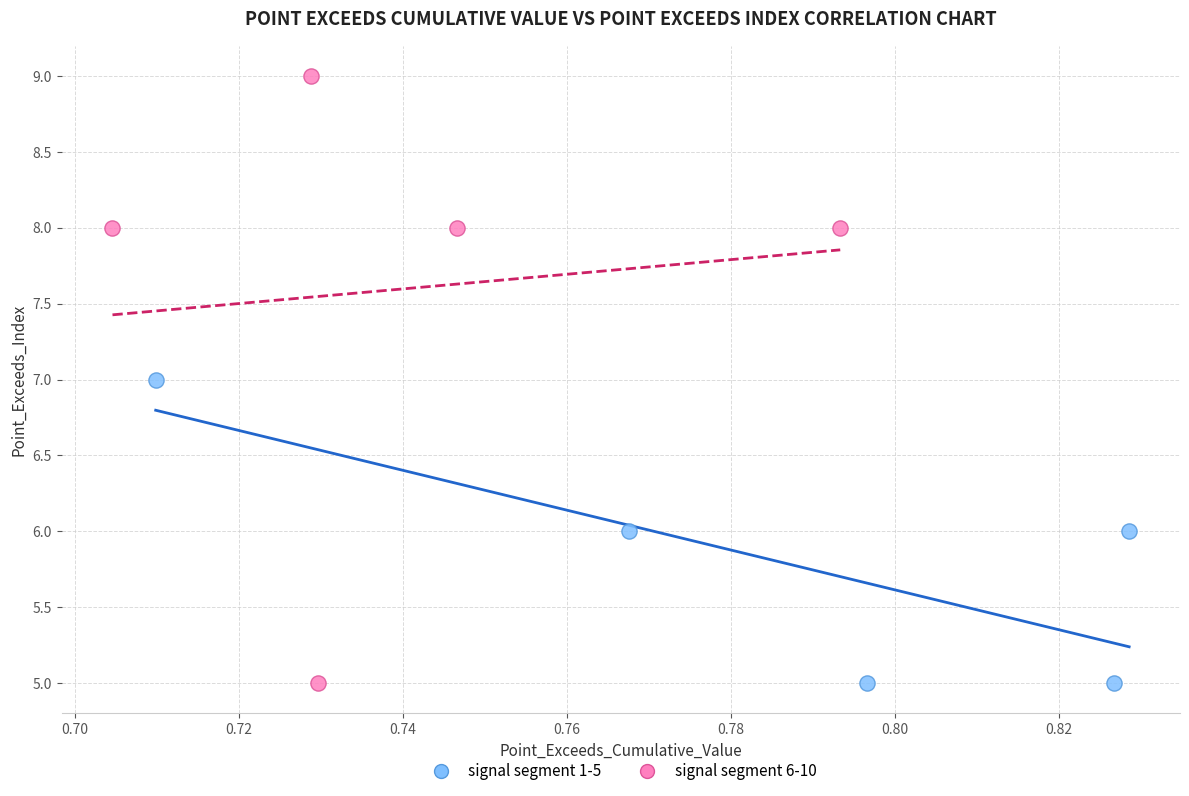

What are all the series names shown in the legend?

signal segment 1-5, signal segment 6-10